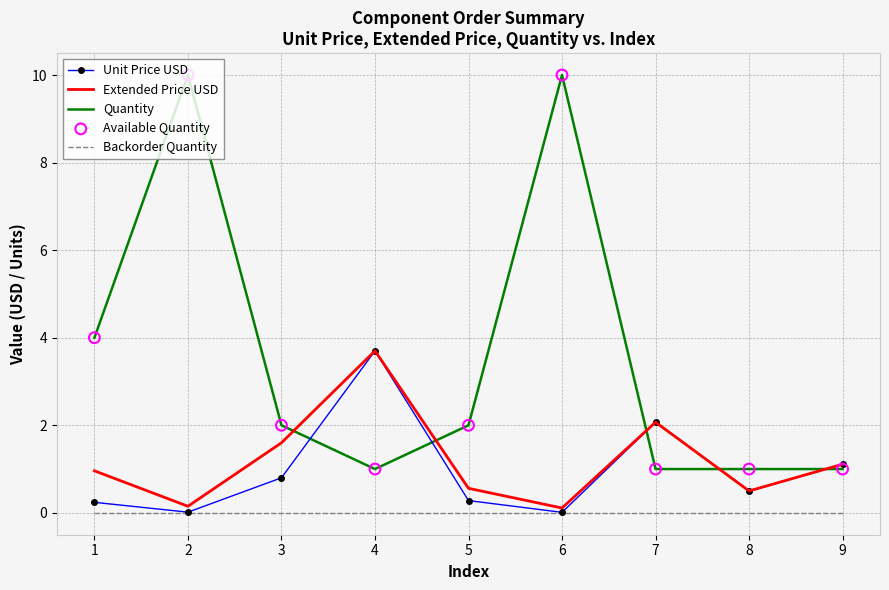

At how many categories does at least one series exceed 7?

2